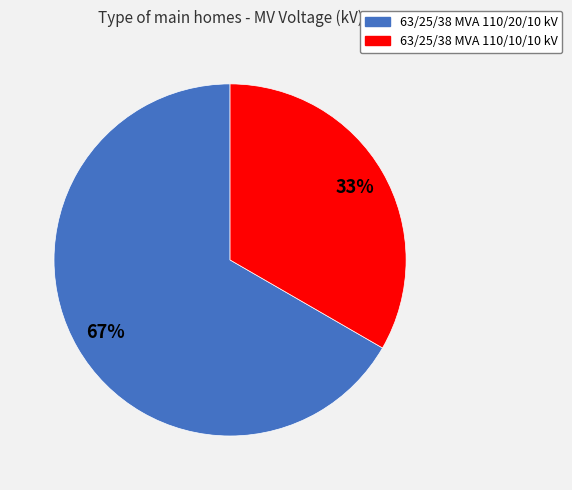

What percentage is the 63/25/38 MVA 110/20/10 kV slice, to the nearest percent?

67%